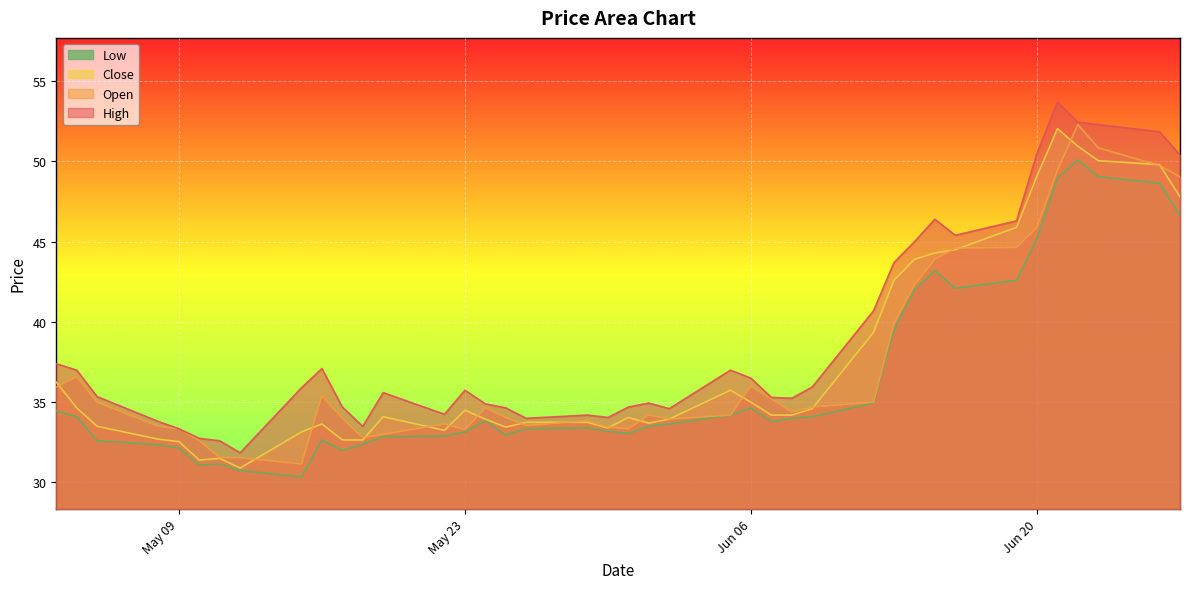

Which series has the largest range (max minus min)?

High